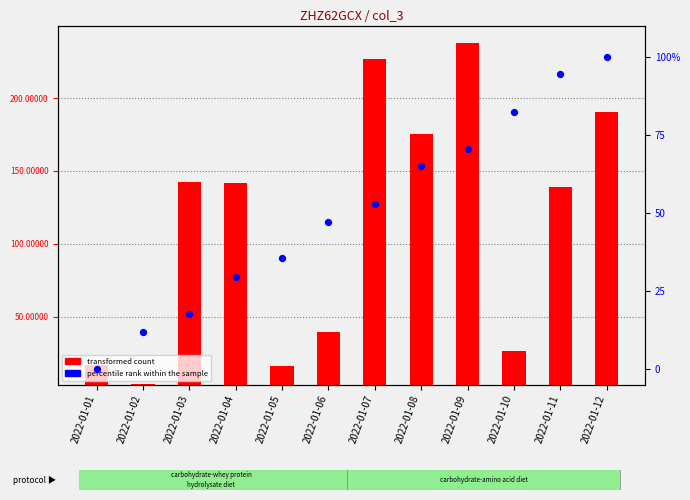

What are all the series names shown in the legend?

transformed count, percentile rank within the sample